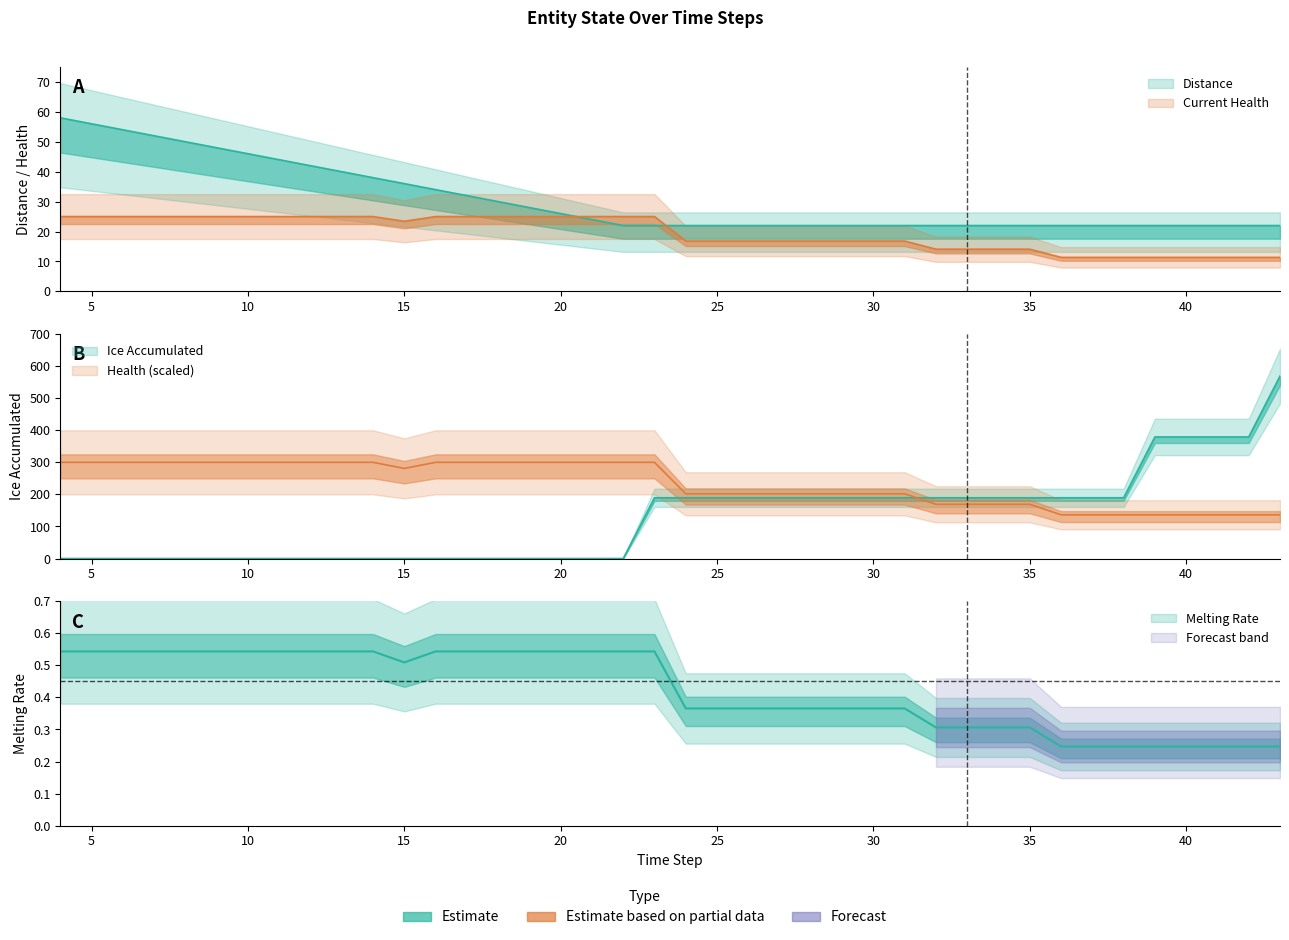

At which label does Ice Accumulated first exceed 189?

23